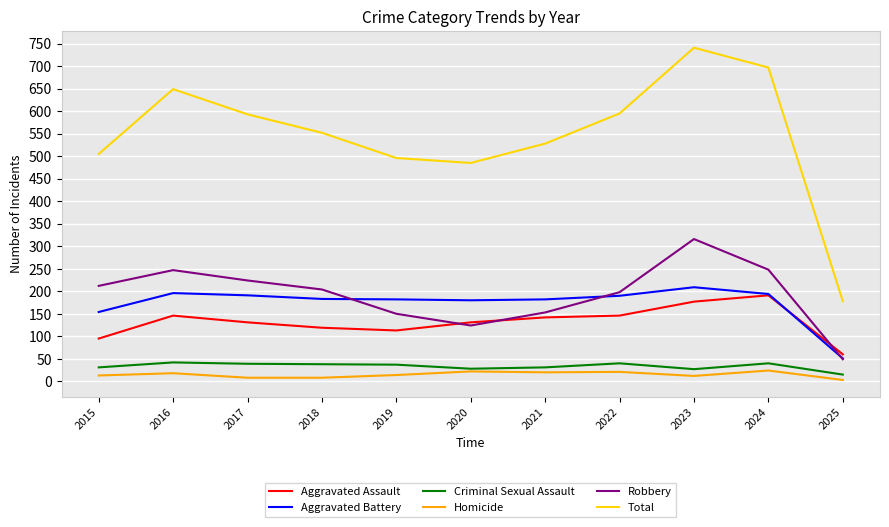

Which series changed the most between 2015 and 2025?

Total